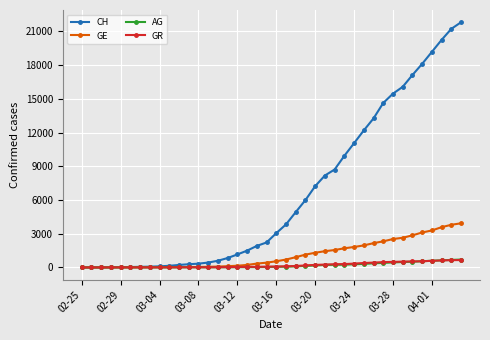

How many data points in AG are less than 56?

20